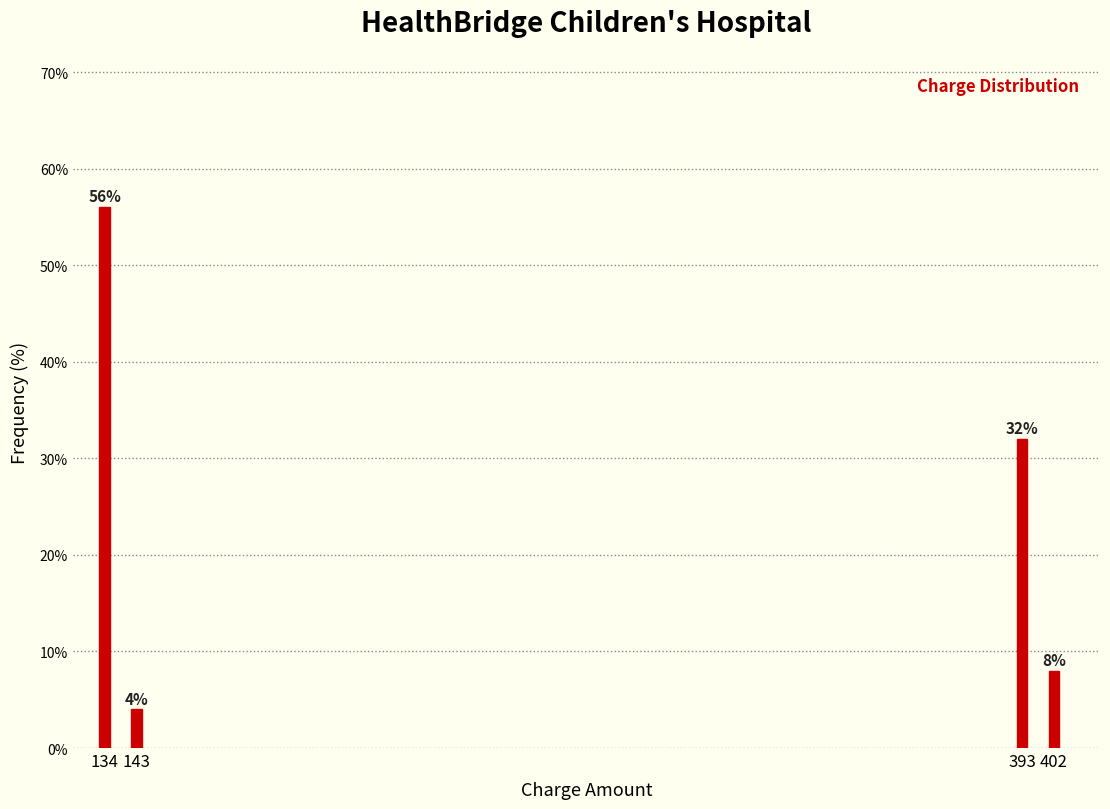

Reading left to right, transcribe all the data shown in this chart.

56.0	4.0	32.0	8.0